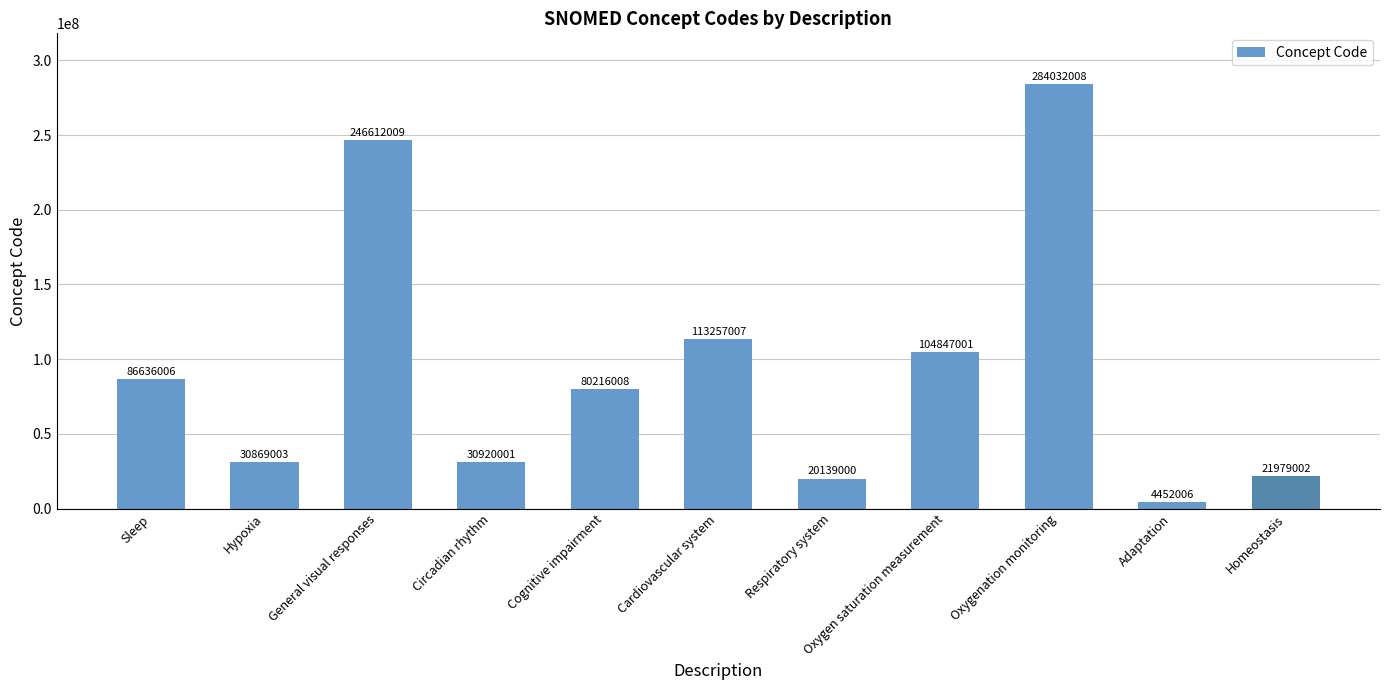

What is the difference between the second highest and minimum values?

242160003